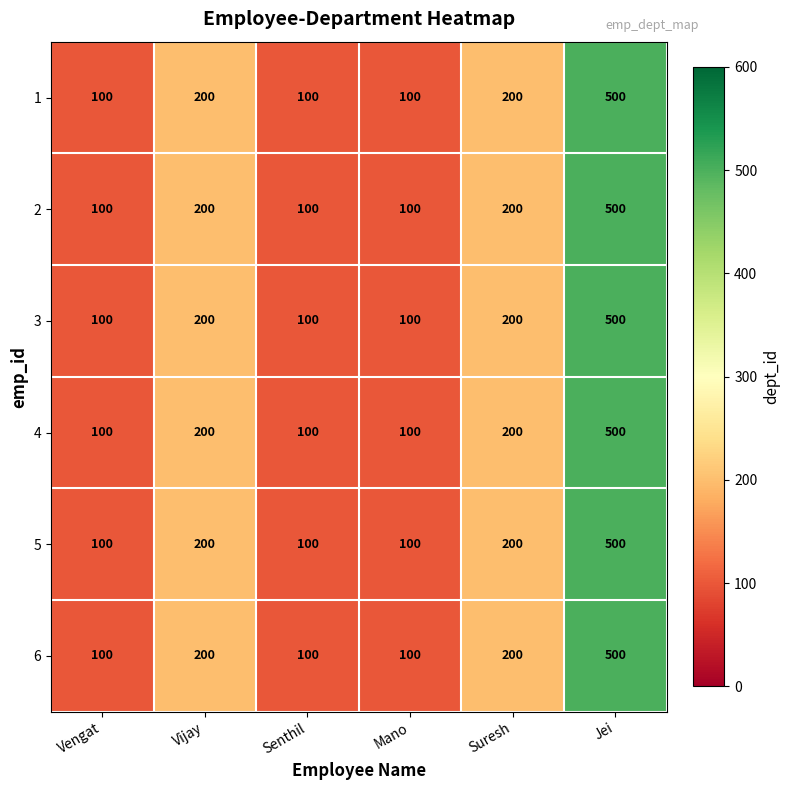

What is the sum of the 6 values at Senthil and Vengat?

200